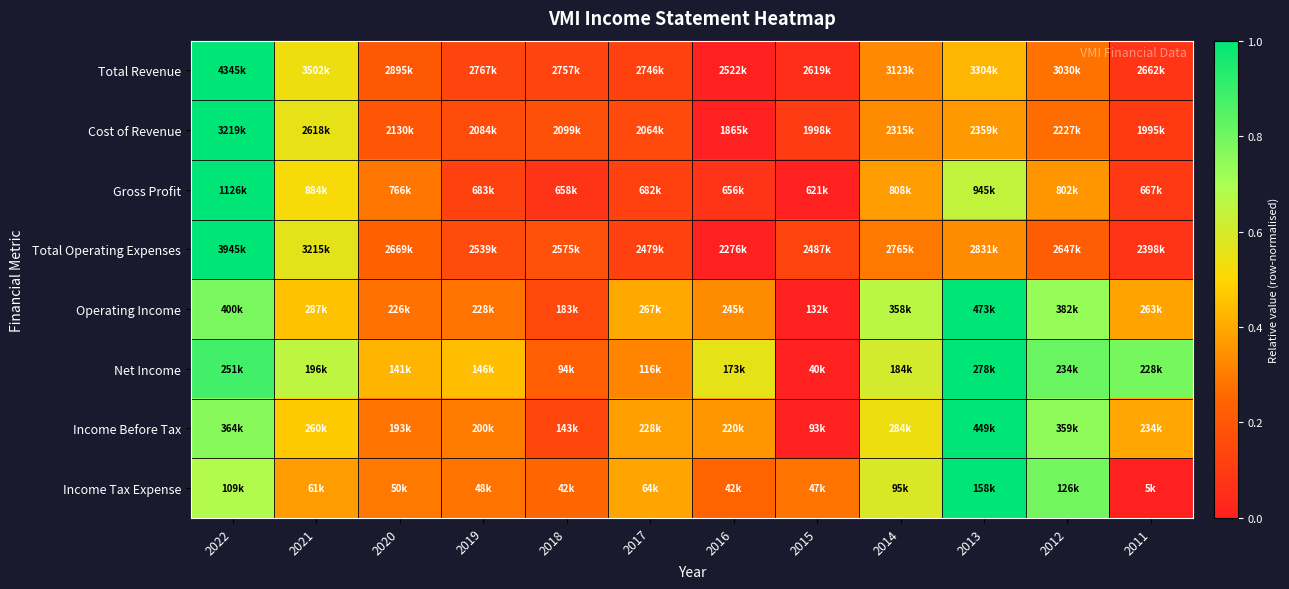

Which category has the lowest value across all series?

2016